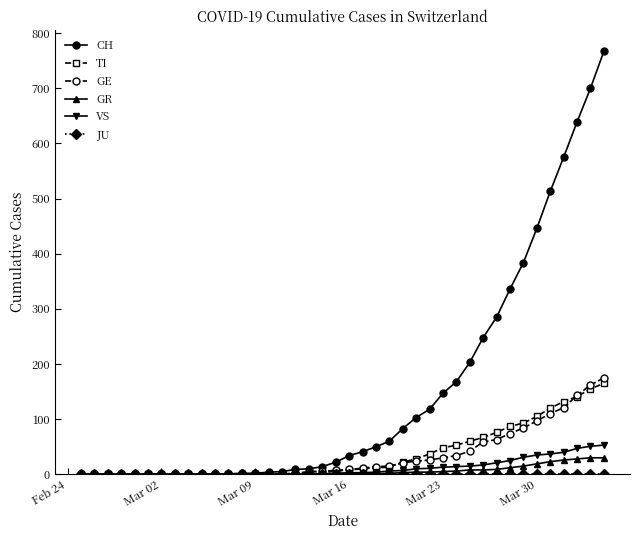

What is the greatest value displayed?

767